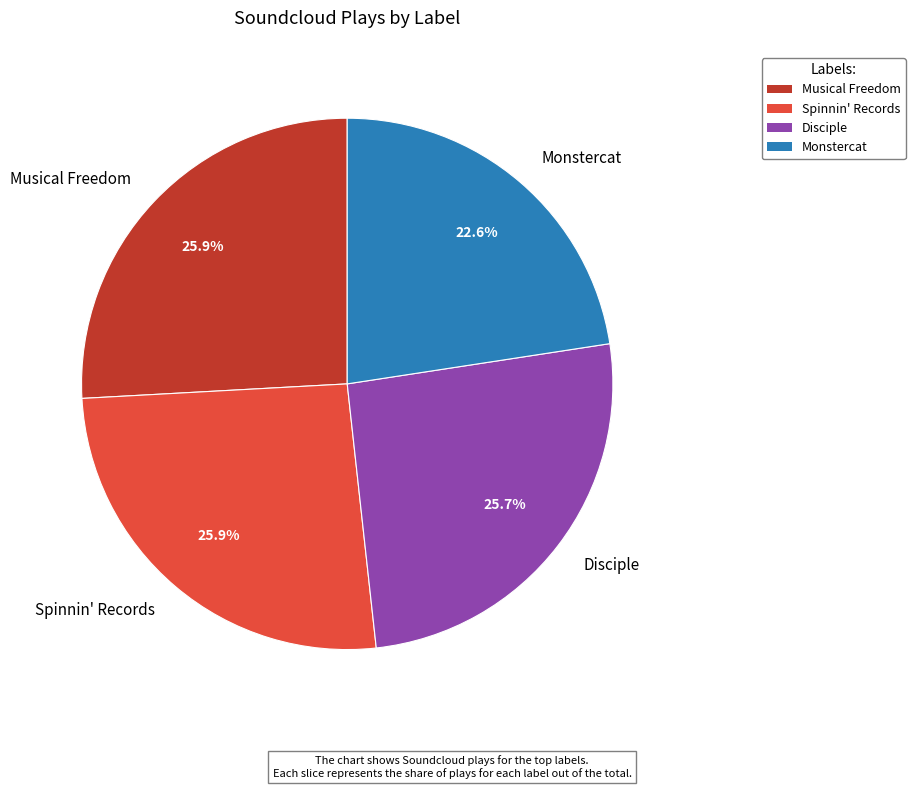

The Monstercat slice represents 28% of the pie. True or false?

False